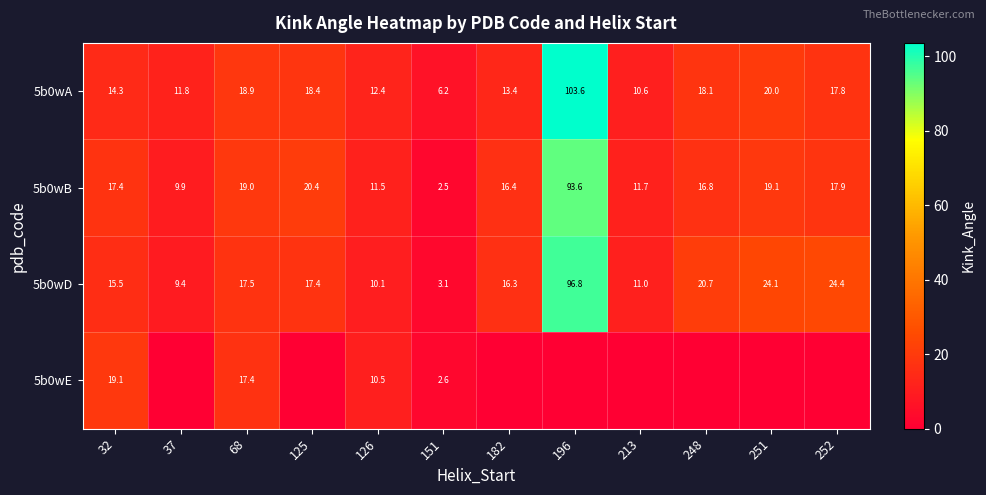

What is the approximate value of 5b0wB at 151?

2.5